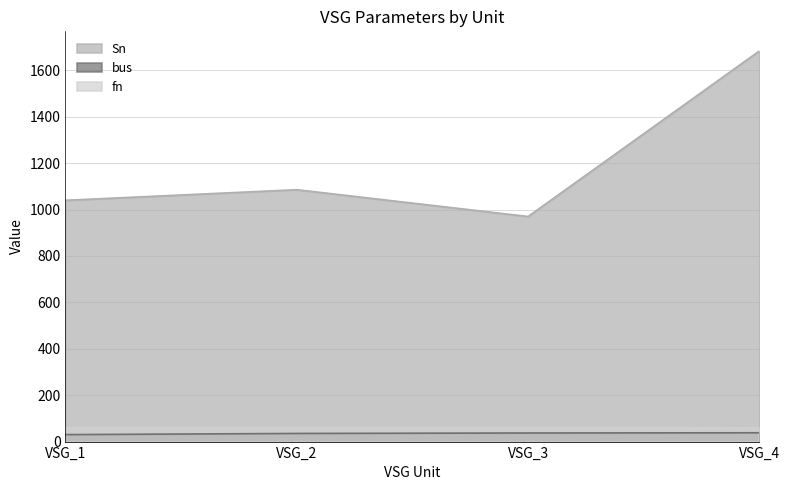

What is the lowest value of the fn series?

60.0